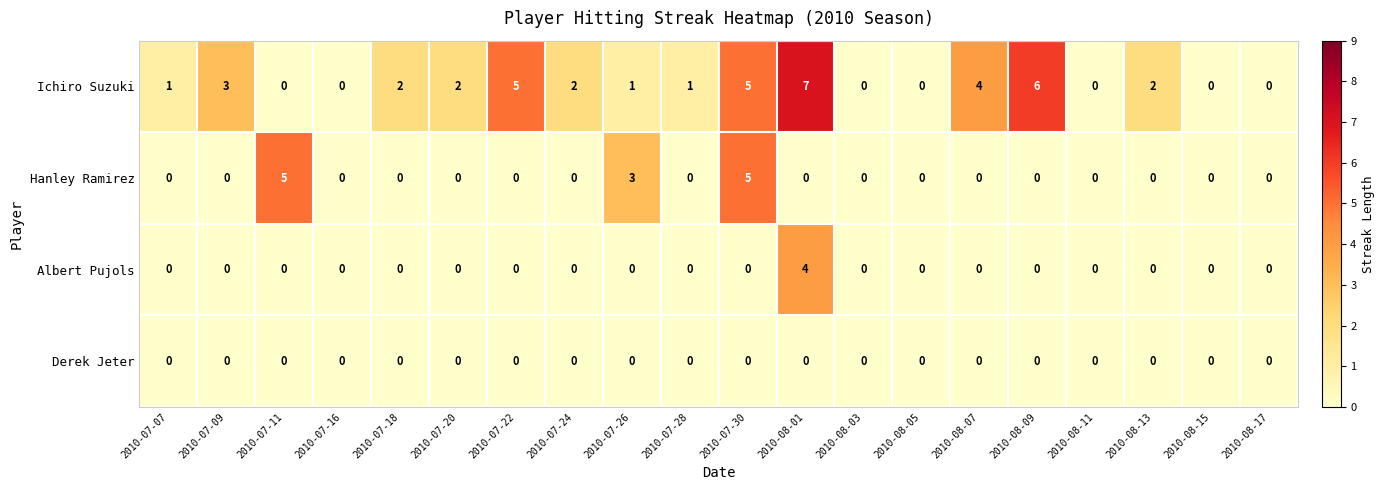

Count the Hanley Ramirez values in the range 0 to 1.

17